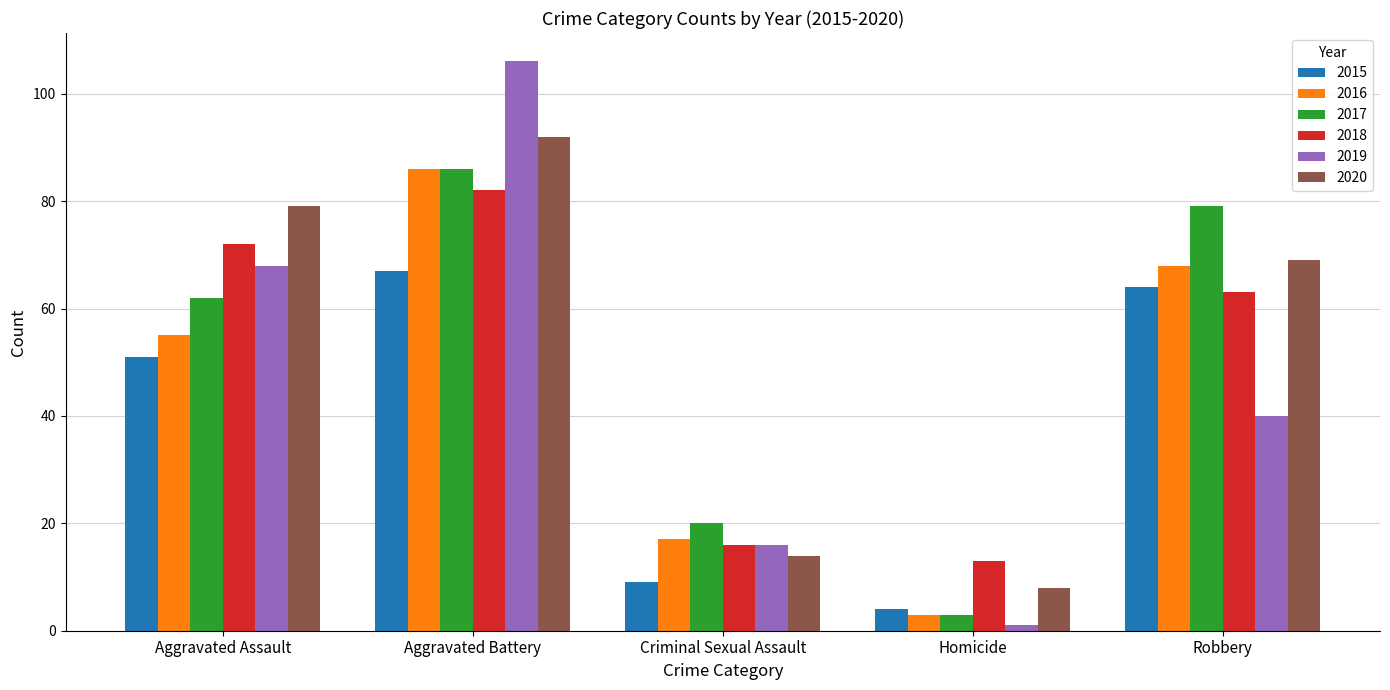

The value of 2017 at Aggravated Assault is 62. True or false?

True